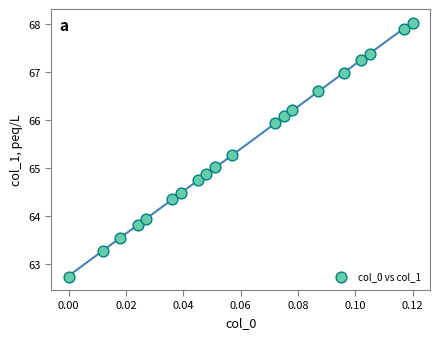

What is the range of Y values (max minus min)?

5.3